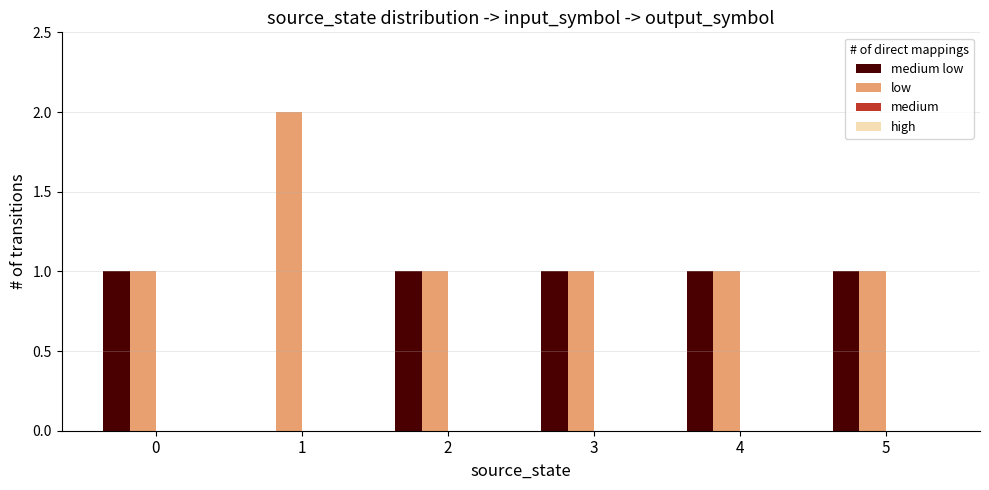

Reading left to right, what are all the values shown in this chart?

medium low: 0=1	1=0	2=1	3=1	4=1	5=1
low: 0=1	1=2	2=1	3=1	4=1	5=1